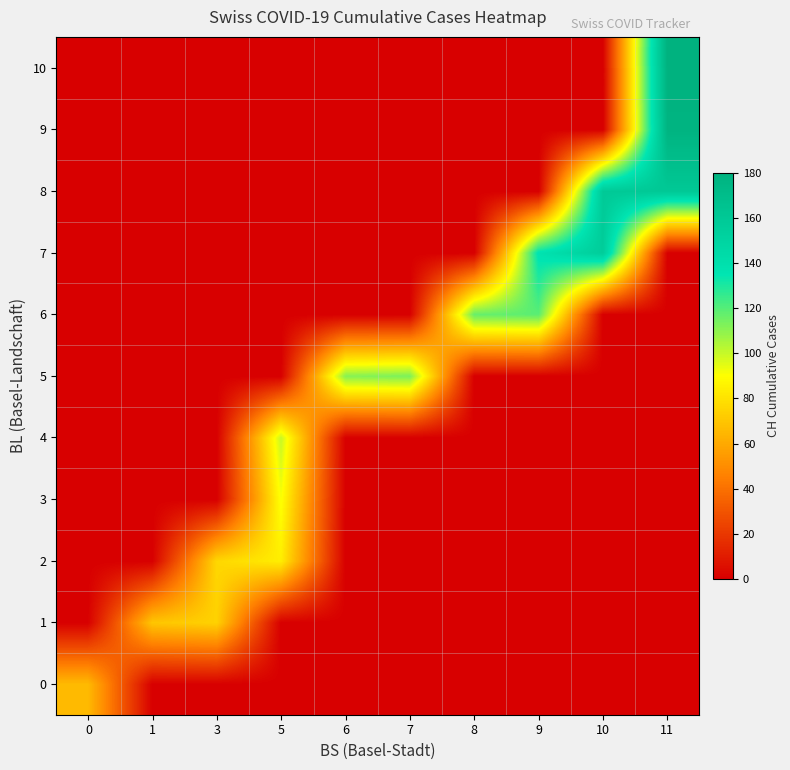

What is the greatest value displayed?

180